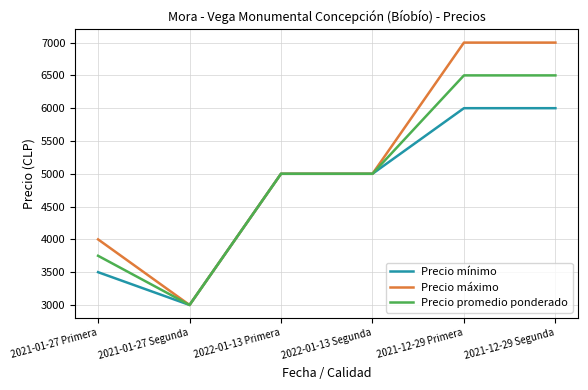

What is the highest value of the Precio promedio ponderado series?

6500